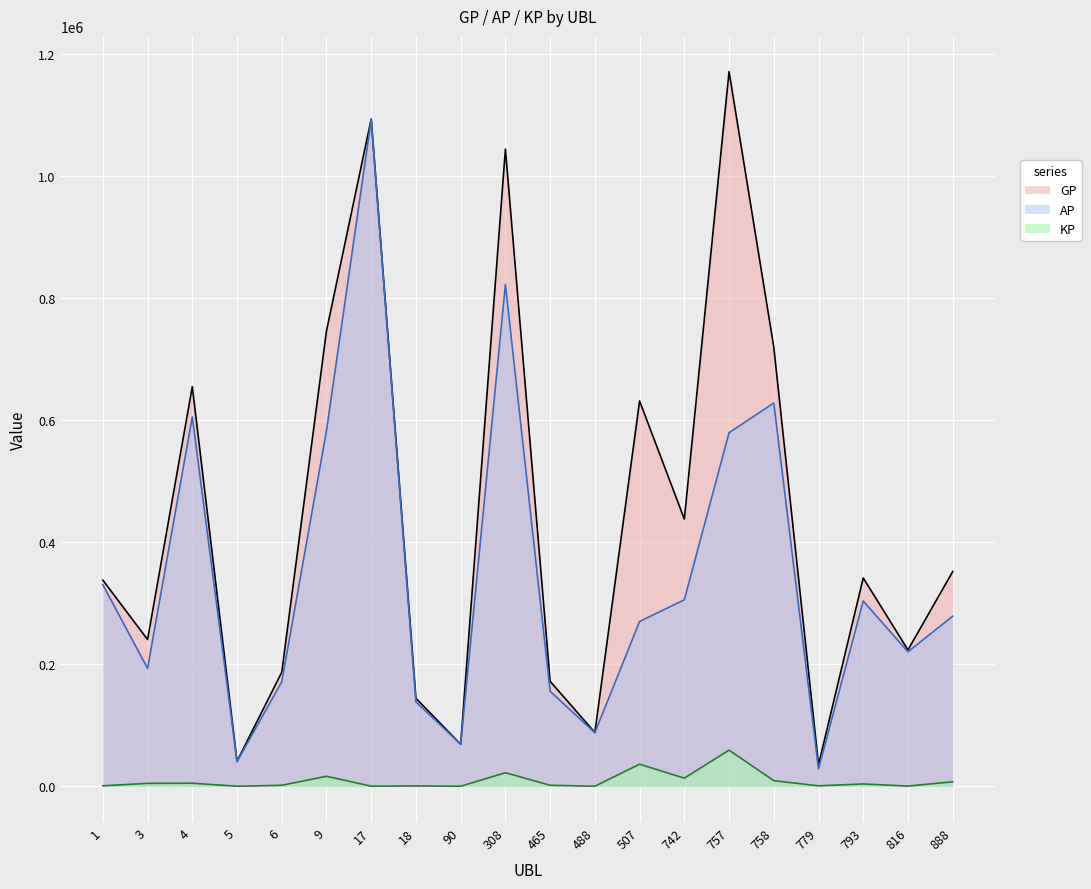

What is the total value across all series at 1?

668568.8